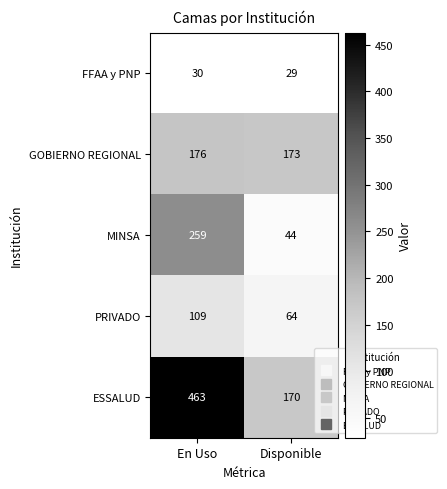

Reading left to right, extract all data points from this chart.

FFAA y PNP: 30	29
GOBIERNO REGIONAL: 176	173
MINSA: 259	44
PRIVADO: 109	64
ESSALUD: 463	170